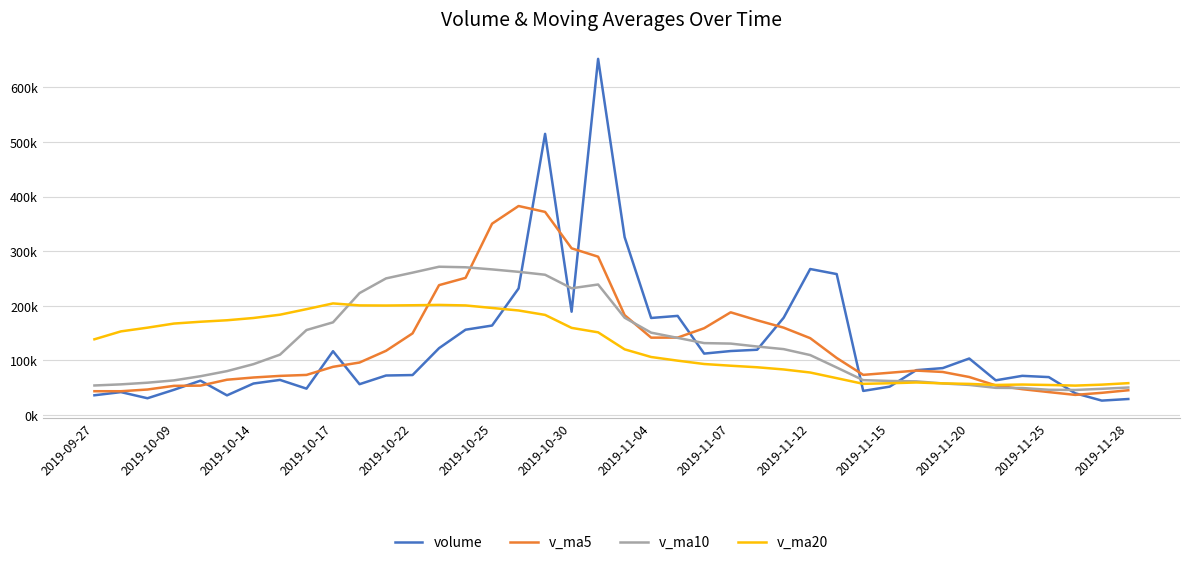

True or false: v_ma5 has more than 0 interior local peaks.

True